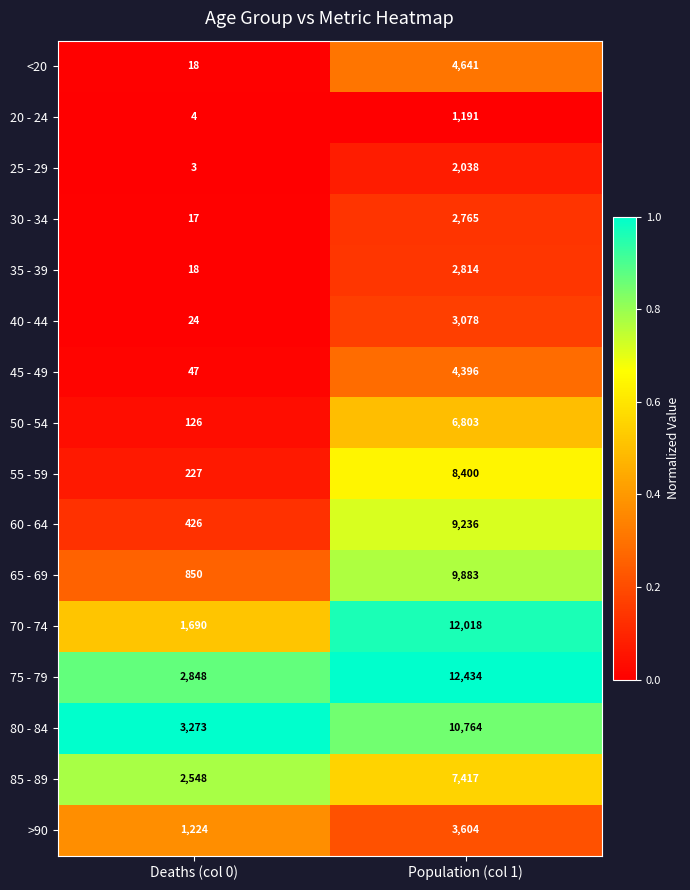

Which category has the highest value across all series?

Population (col 1)